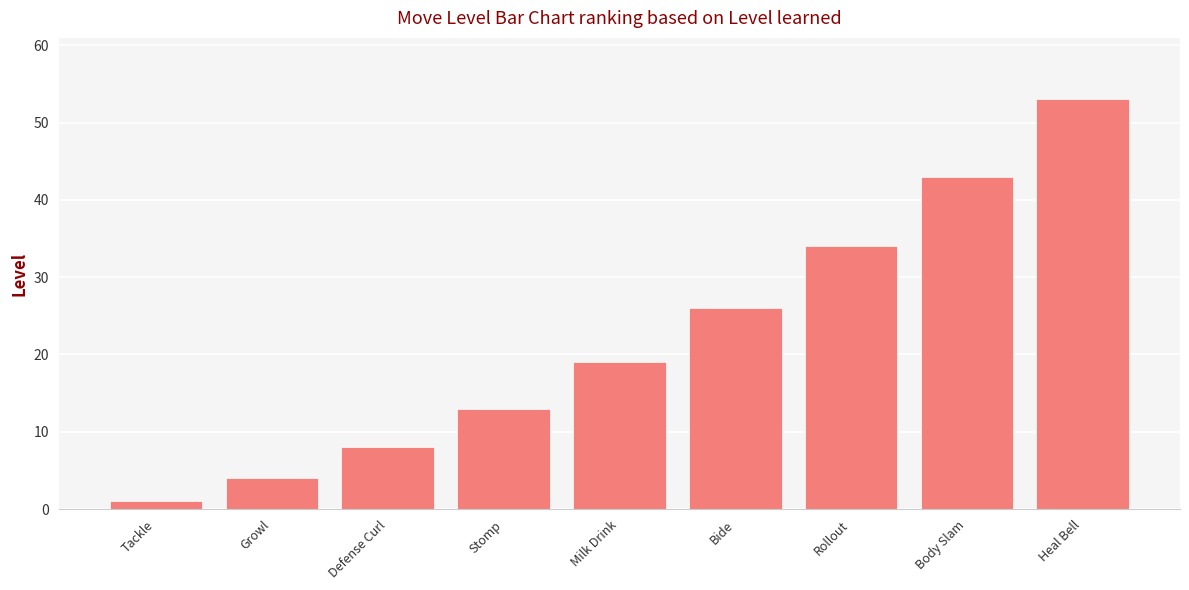

Count the number of data series in this chart.

1